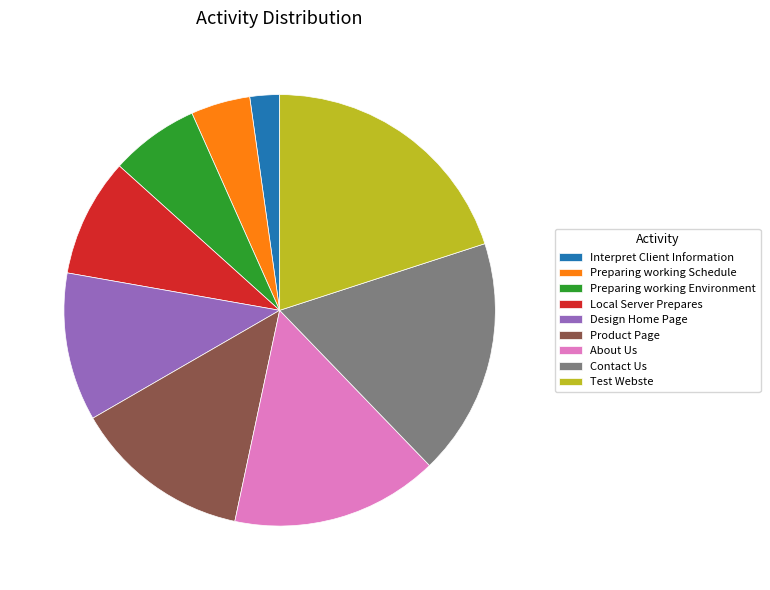

Which slice is the smallest?

Interpret Client Information